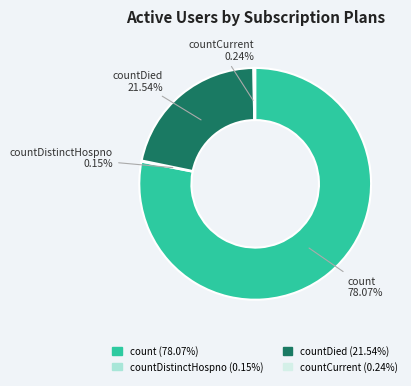

Does any single category account for the majority?

Yes